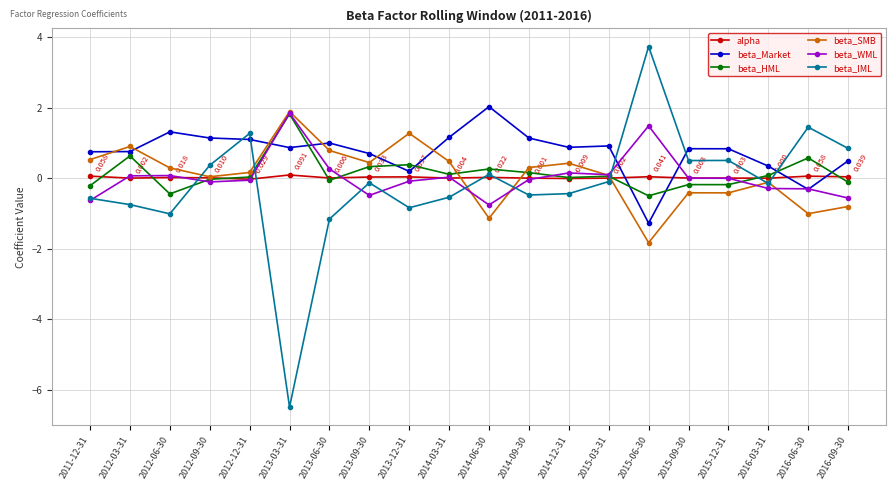

What is the sum of the beta_WML values at 2013-09-30 and 2012-12-31?

-0.5